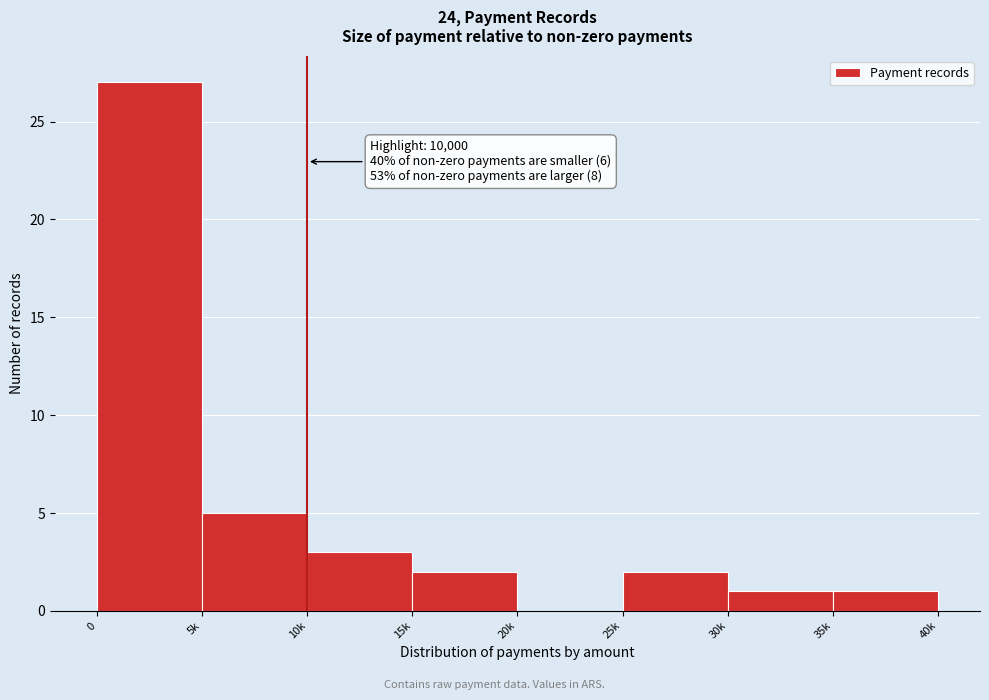

Reading left to right, extract all data points from this chart.

0=27	5k=5	10k=3	15k=2	20k=0	25k=2	30k=1	35k=1